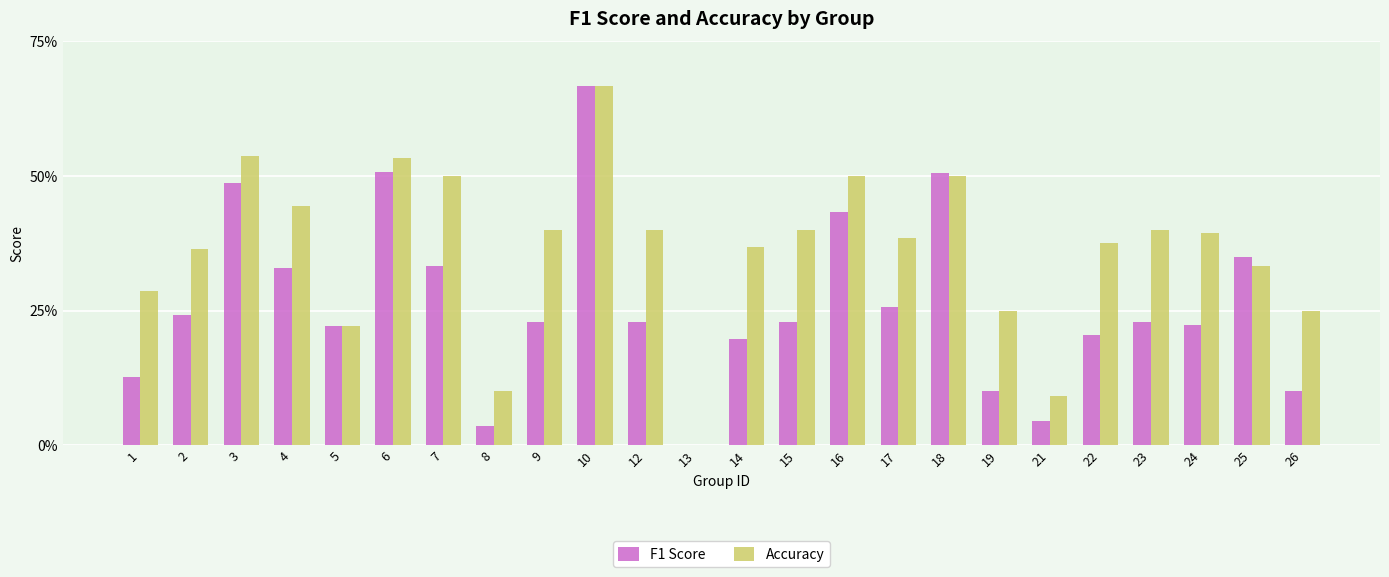

Reading right to left, transcribe all the data shown in this chart.

F1 Score: 0.1	0.3	0.2	0.2	0.2	0.0	0.1	0.5	0.3	0.4	0.2	0.2	0.0	0.2	0.7	0.2	0.0	0.3	0.5	0.2	0.3	0.5	0.2	0.1
Accuracy: 0.2	0.3	0.4	0.4	0.4	0.1	0.2	0.5	0.4	0.5	0.4	0.4	0.0	0.4	0.7	0.4	0.1	0.5	0.5	0.2	0.4	0.5	0.4	0.3